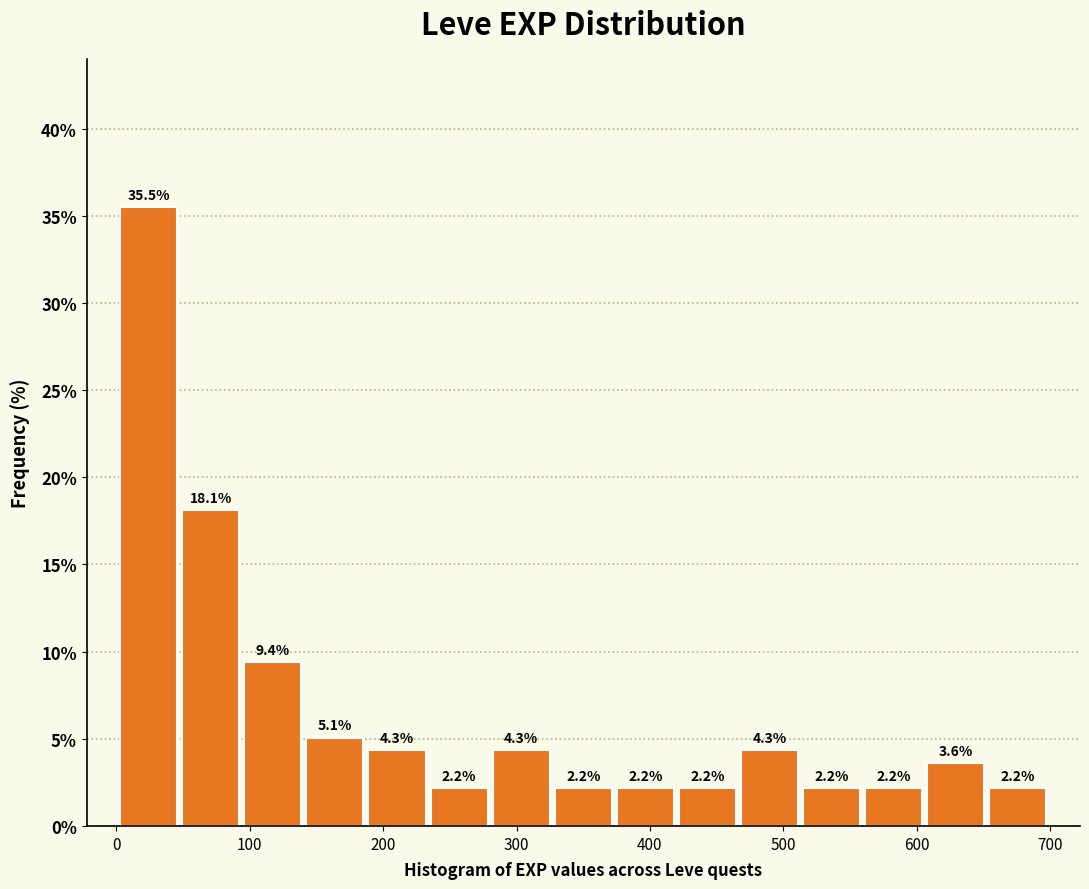

Which range on the x-axis has the tallest bar?

0 to 50